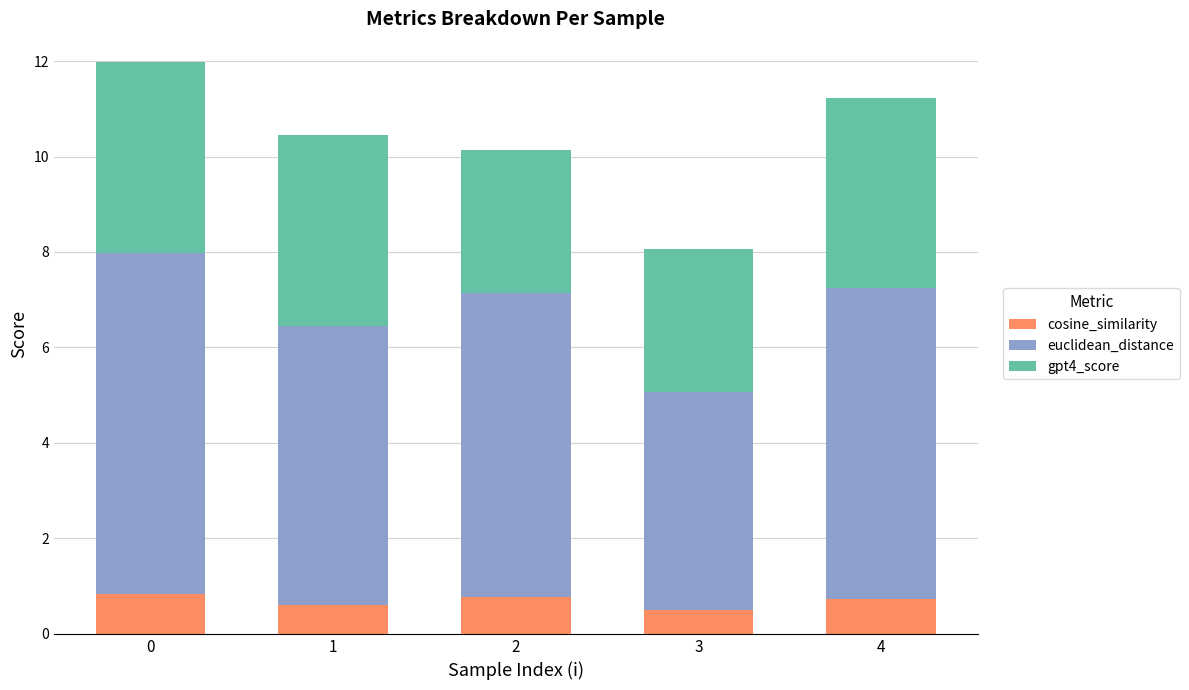

The value of cosine_similarity at 1 is 0.6. True or false?

True